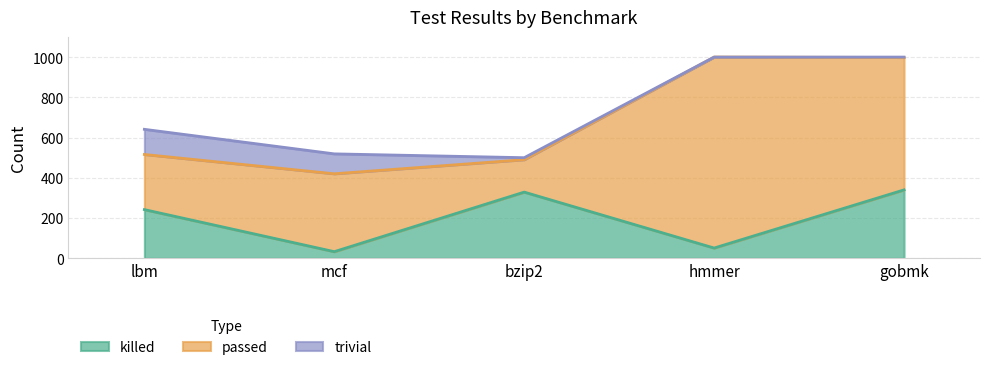

Is the value of killed at gobmk greater than the value of trivial at lbm?

Yes